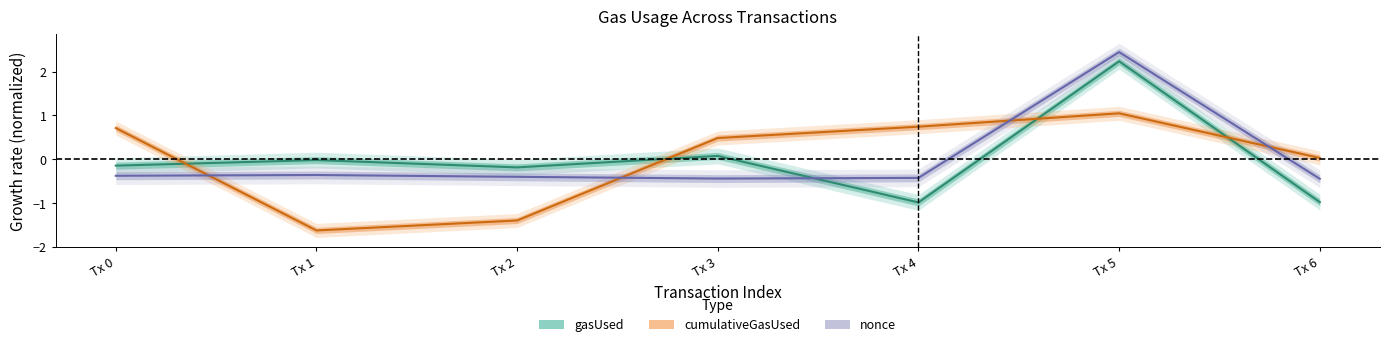

In cumulativeGasUsed, how many points are higher than both neighbors (excluding endpoints)?

1